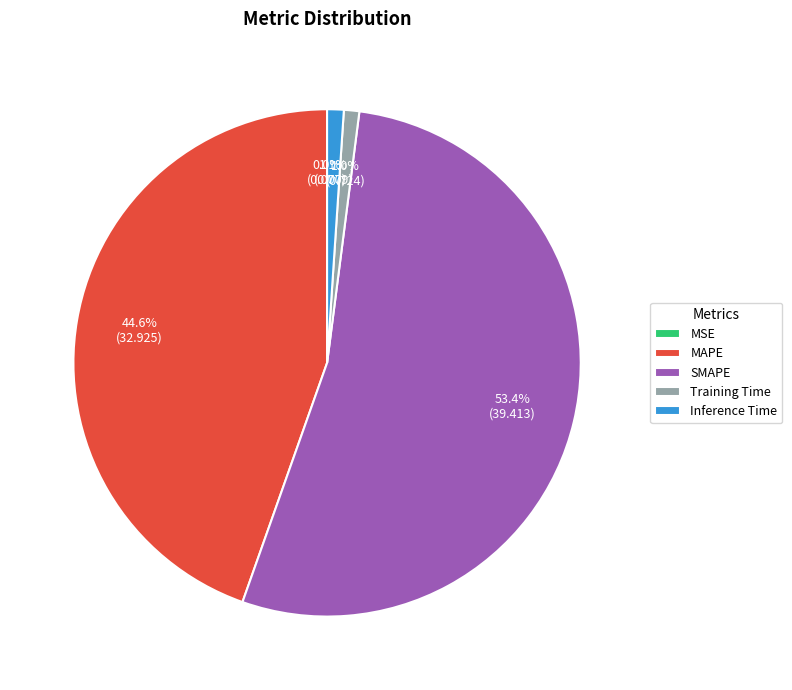

To the nearest percent, what is the difference between the largest and smallest slice percentages?

53%